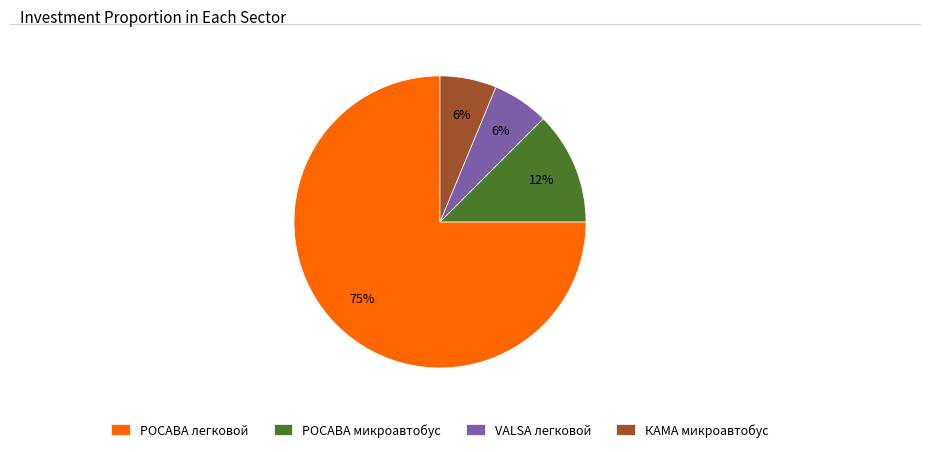

Which category has the biggest portion of the pie?

РОСАВА легковой